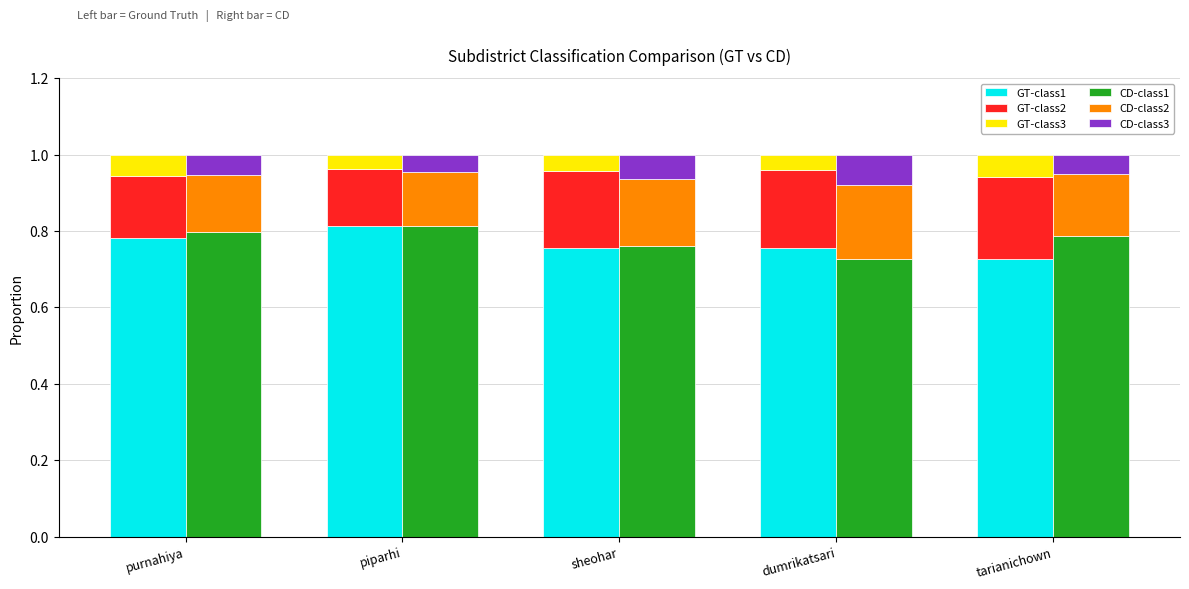

Rank the categories by GT-class3 value from highest to lowest.

tarianichown, purnahiya, sheohar, dumrikatsari, piparhi